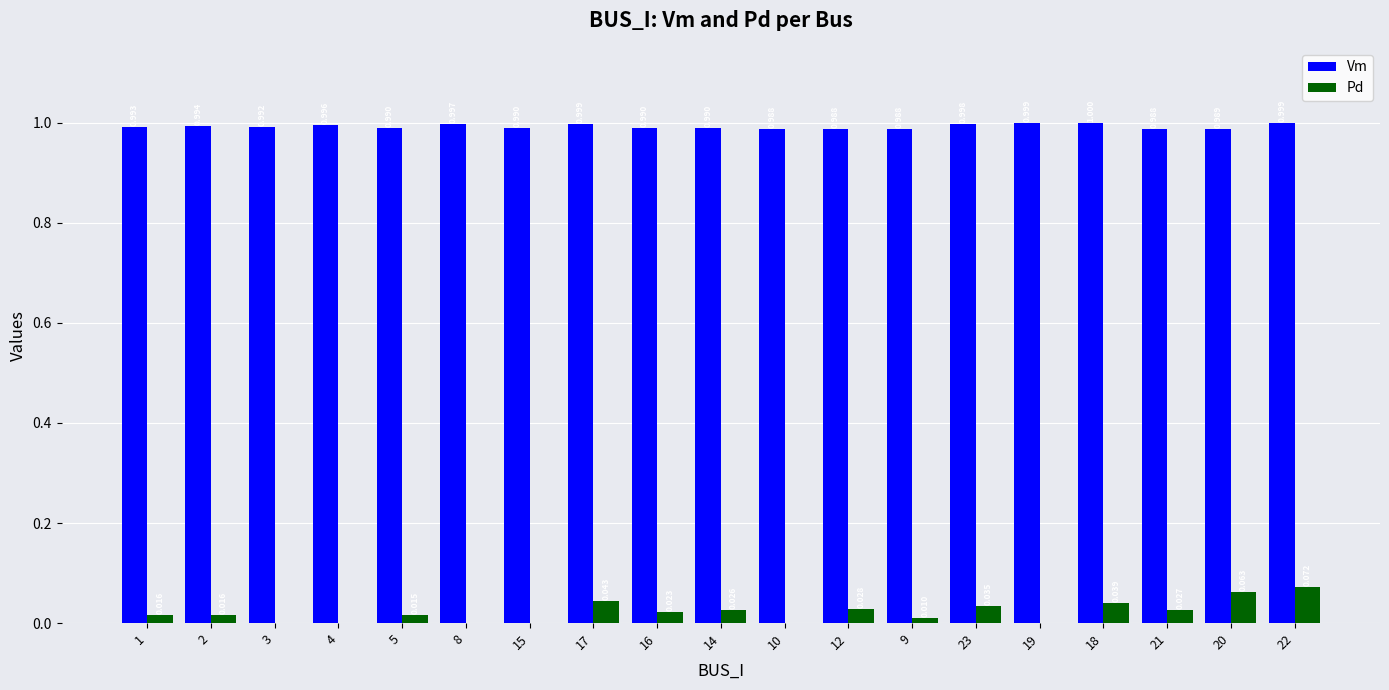

Which series has the largest total across all categories?

Vm